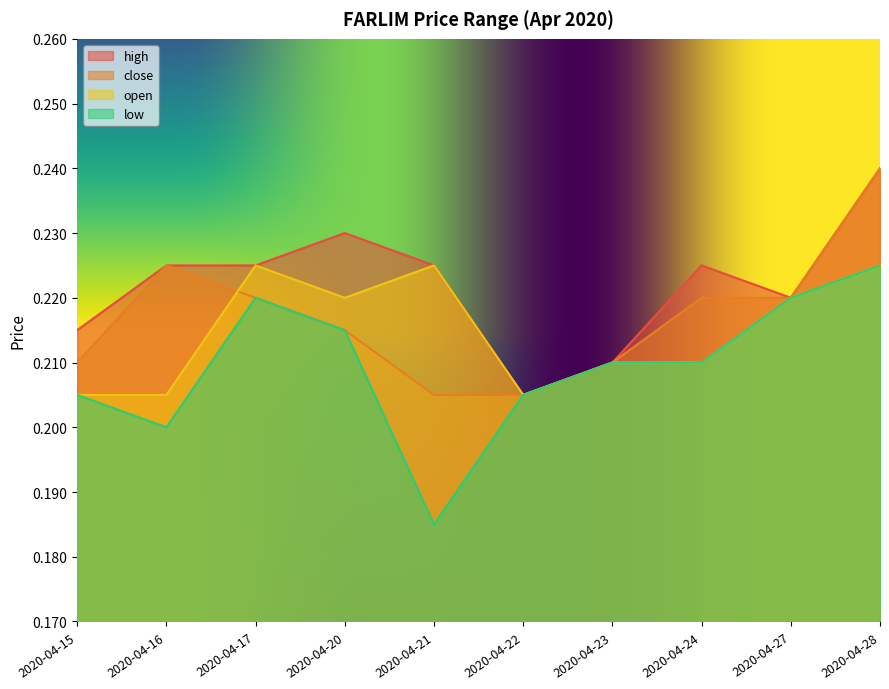

Which series changed the most between 2020-04-16 and 2020-04-28?

low